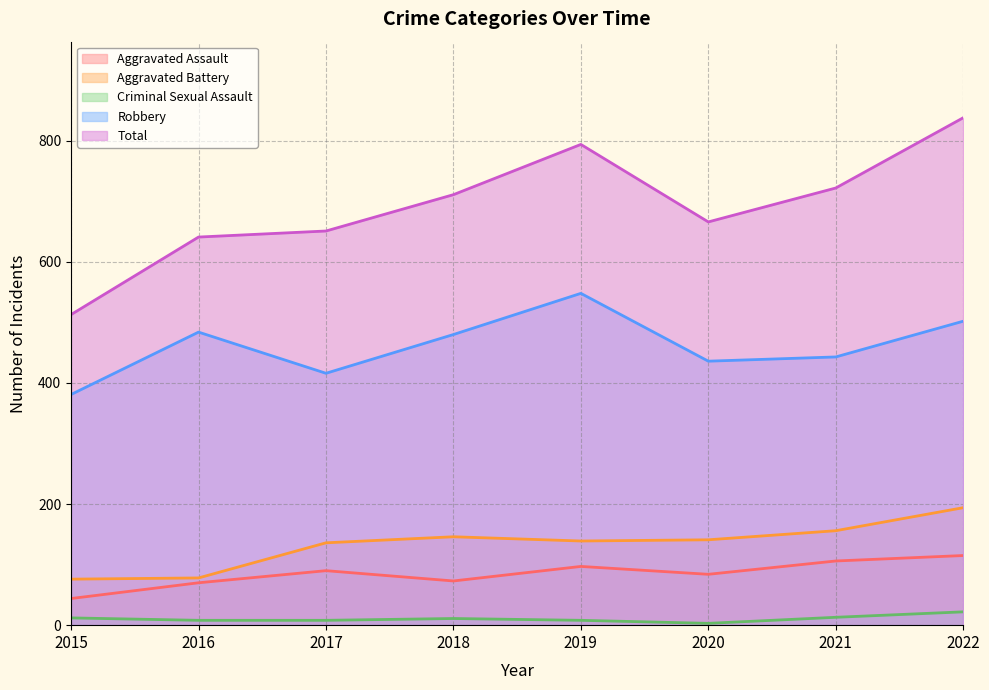

Reading left to right, transcribe all the data shown in this chart.

Aggravated Assault: 44	70	90	73	97	84	106	115
Aggravated Battery: 76	78	136	146	139	141	156	194
Criminal Sexual Assault: 12	8	8	11	8	3	13	22
Robbery: 381	484	416	480	548	436	443	502
Total: 513	641	651	711	794	666	722	838